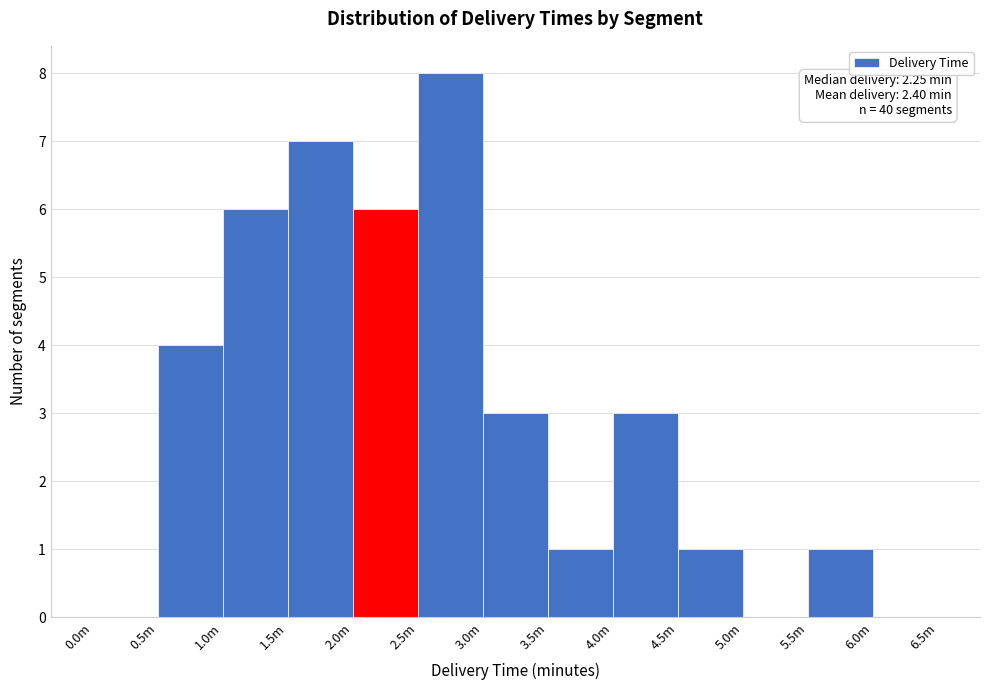

Reading left to right, list all the values displayed in this chart.

0.0m=0	0.5m=4	1.0m=6	1.5m=7	2.0m=6	2.5m=8	3.0m=3	3.5m=1	4.0m=3	4.5m=1	5.0m=0	5.5m=1	6.0m=0